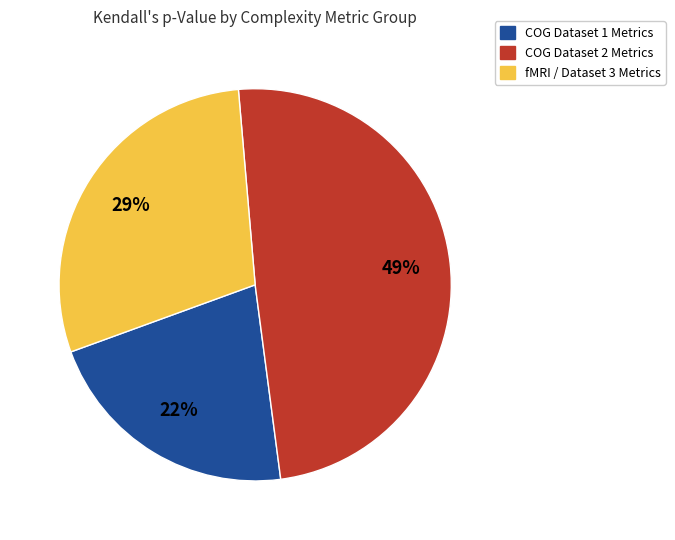

To the nearest percent, what is the average slice percentage?

33%